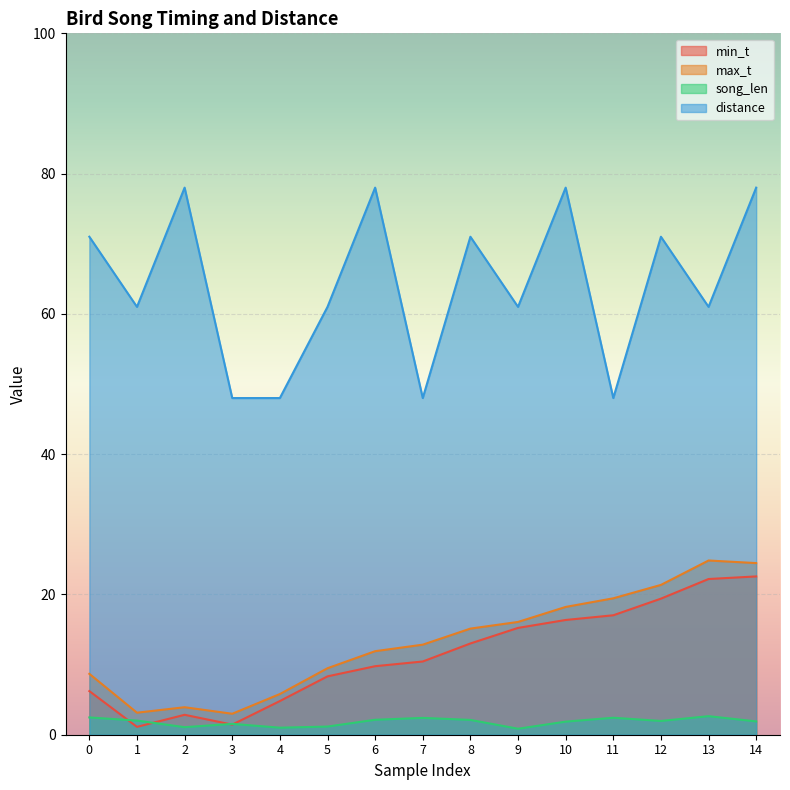

Is it true that distance equals 48.0 at 4?

True